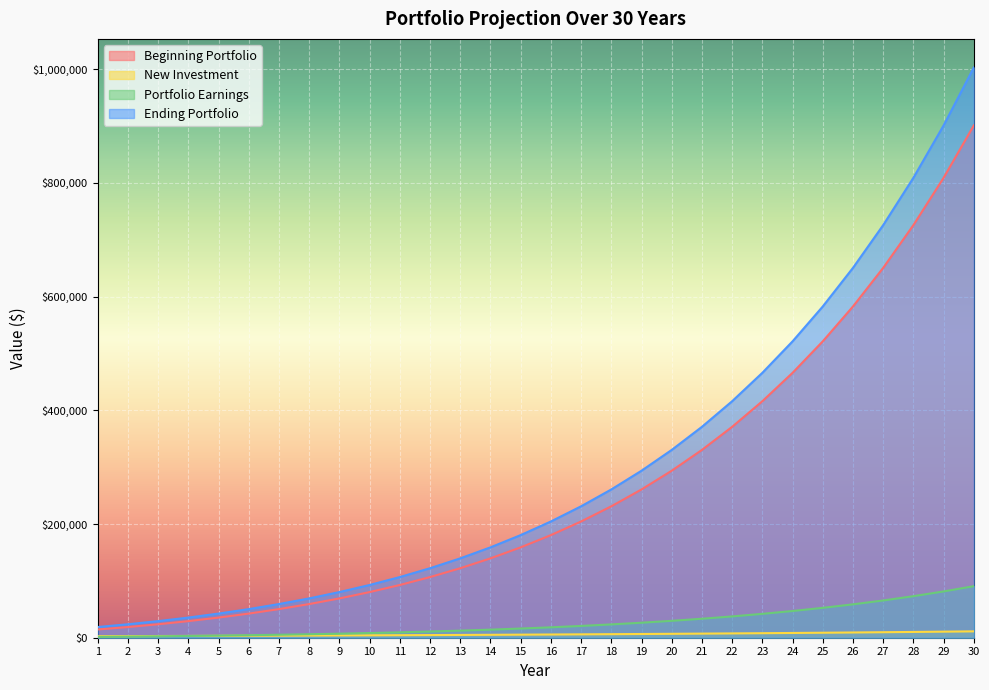

After their last crossing, which series has the higher values: New Investment or Portfolio Earnings?

Portfolio Earnings